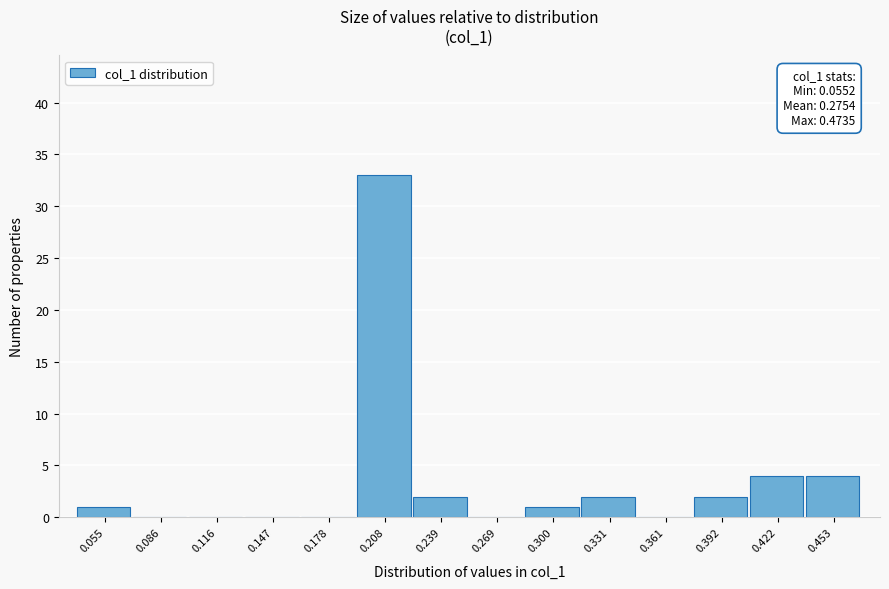

Reading left to right, transcribe all the data shown in this chart.

0.055=1	0.086=0	0.116=0	0.147=0	0.178=0	0.208=33	0.239=2	0.269=0	0.300=1	0.331=2	0.361=0	0.392=2	0.422=4	0.453=4